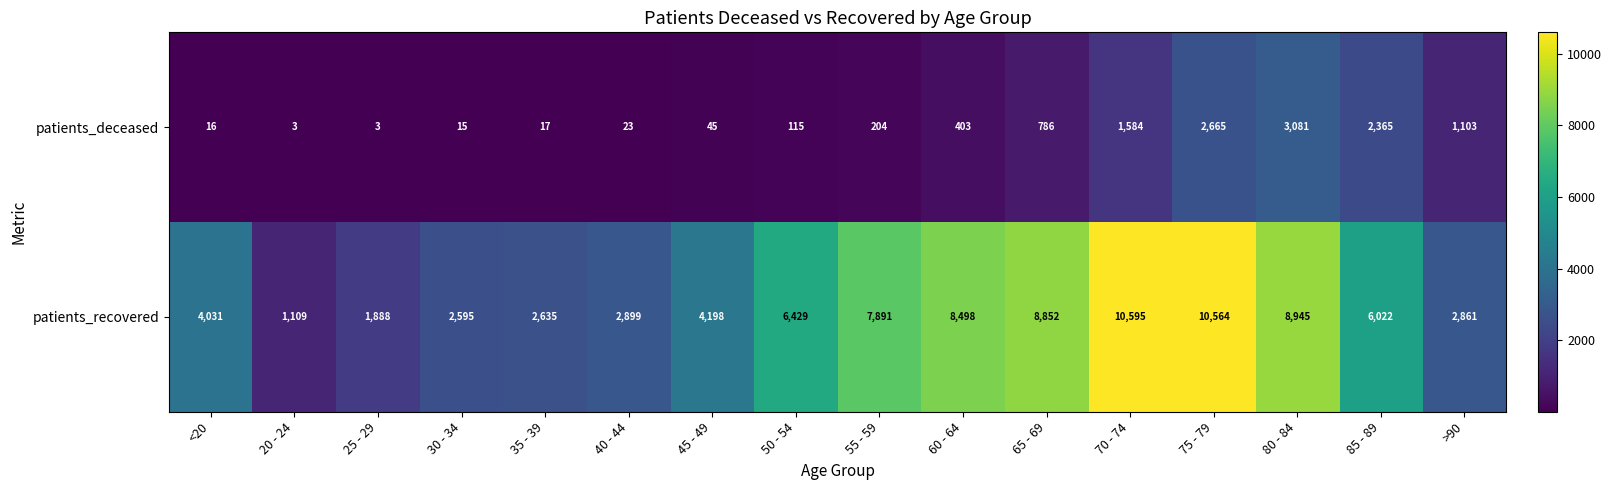

Where does the patients_recovered series first go above 6022?

50 - 54